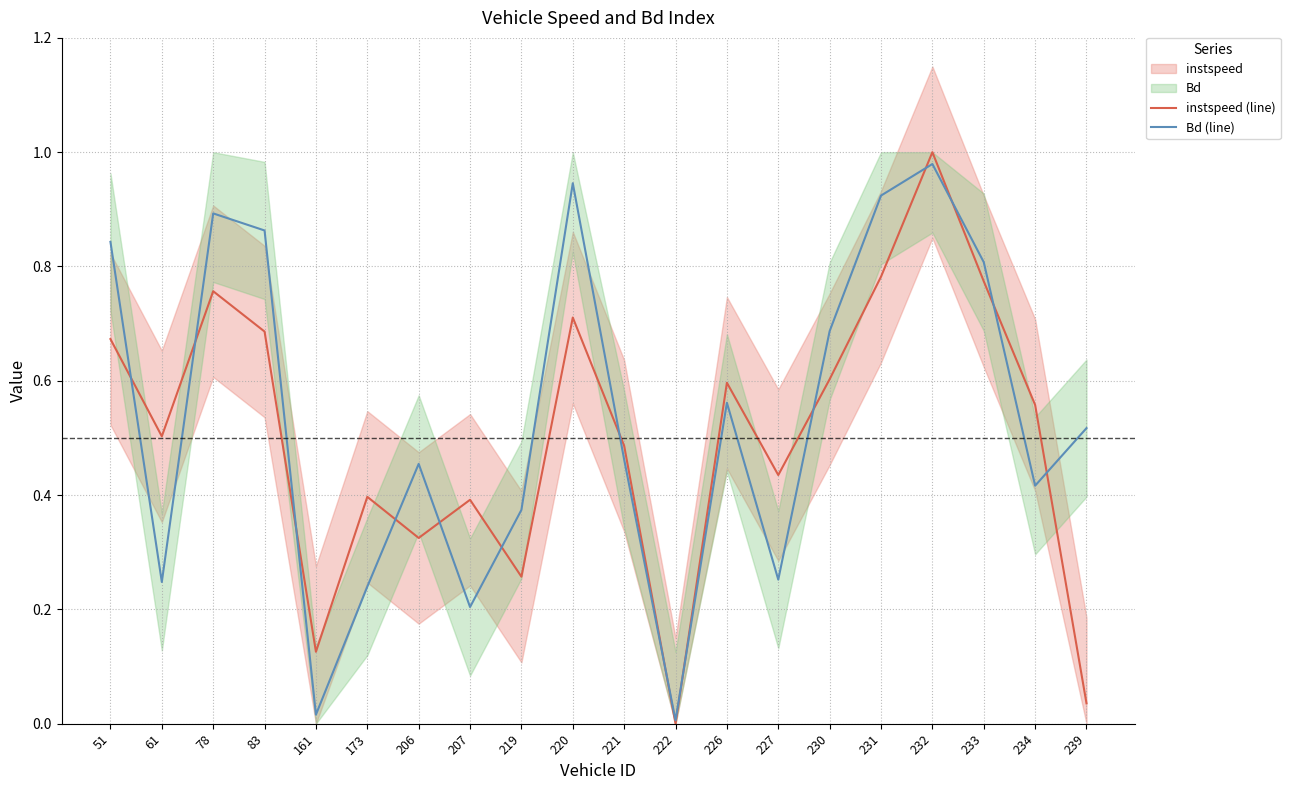

What is the value of the Bd (line) point at the 19th from the left?

0.4